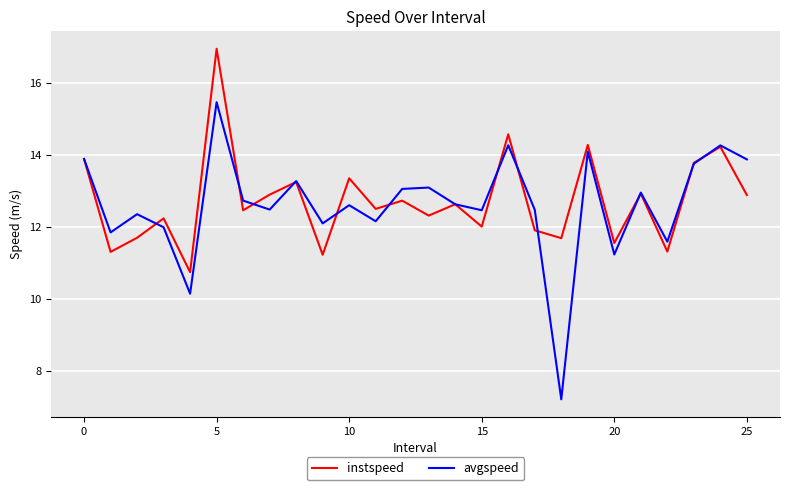

Rank the series by their average value, from lowest to highest.

avgspeed, instspeed